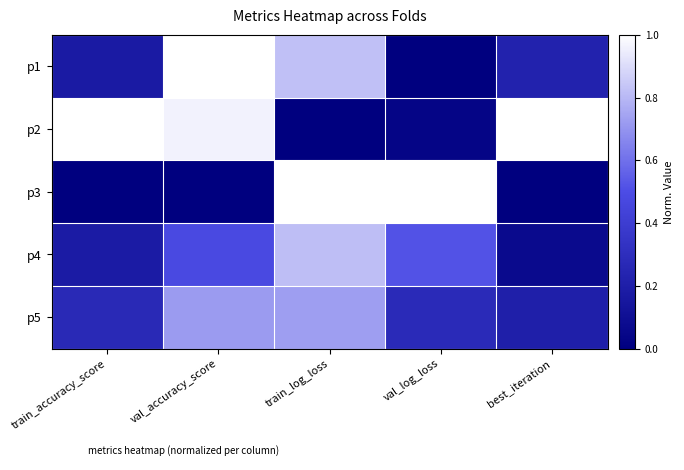

At how many categories does at least one series exceed 0?

5